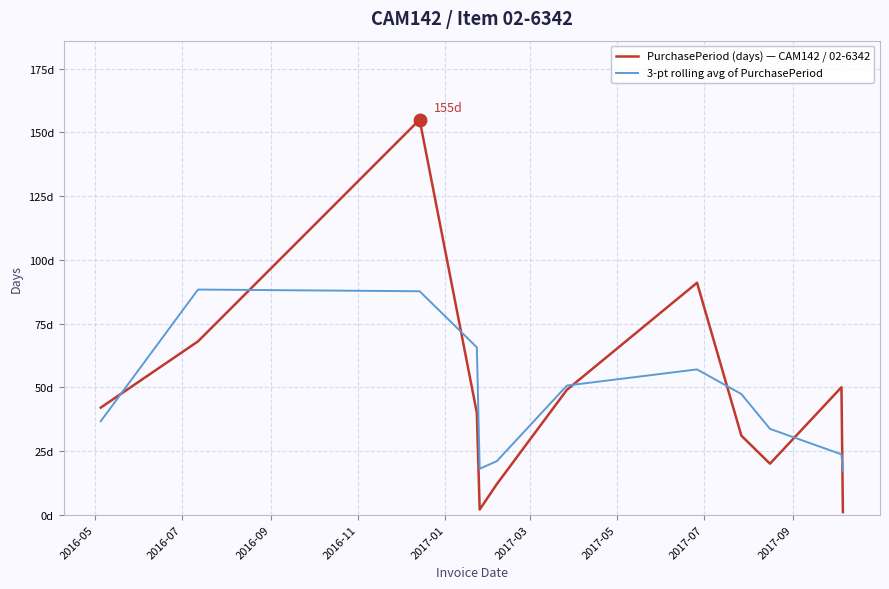

Which series ends up on top after the final intersection of PurchasePeriod (days) — CAM142 / 02-6342 and 3-pt rolling avg of PurchasePeriod?

3-pt rolling avg of PurchasePeriod